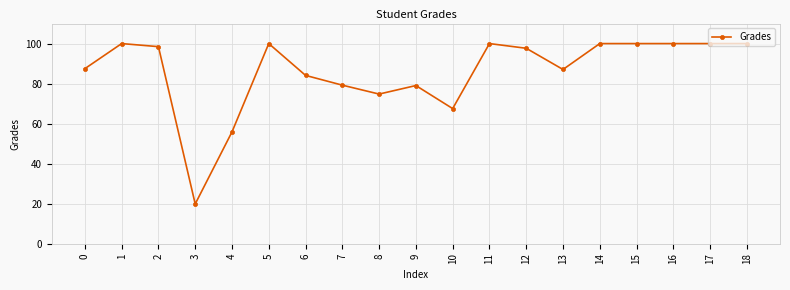

At which category does the data reach its first local peak?

1